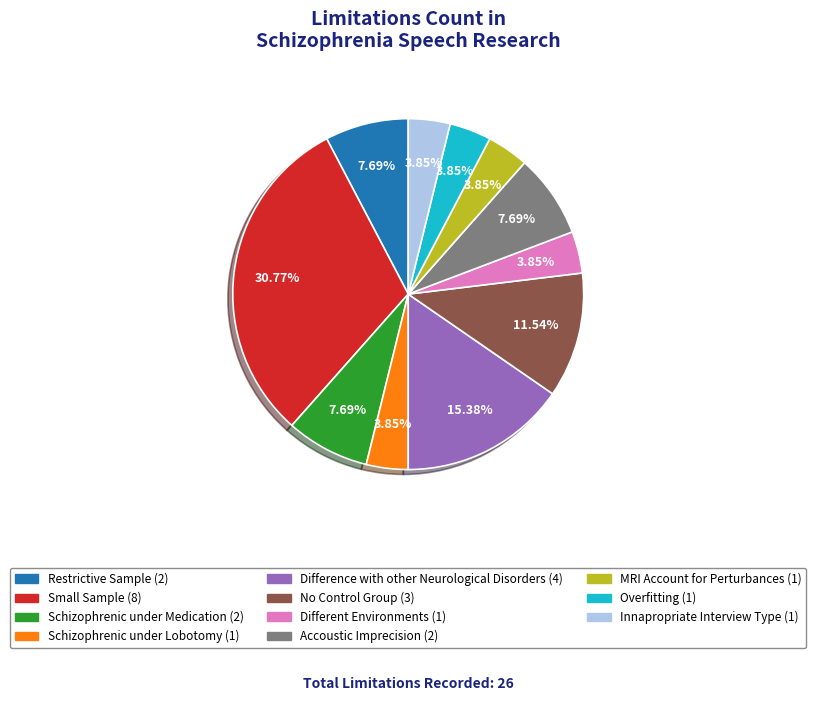

What is the ratio of the value at Schizophrenic under Lobotomy to the value at Schizophrenic under Medication?

0.5